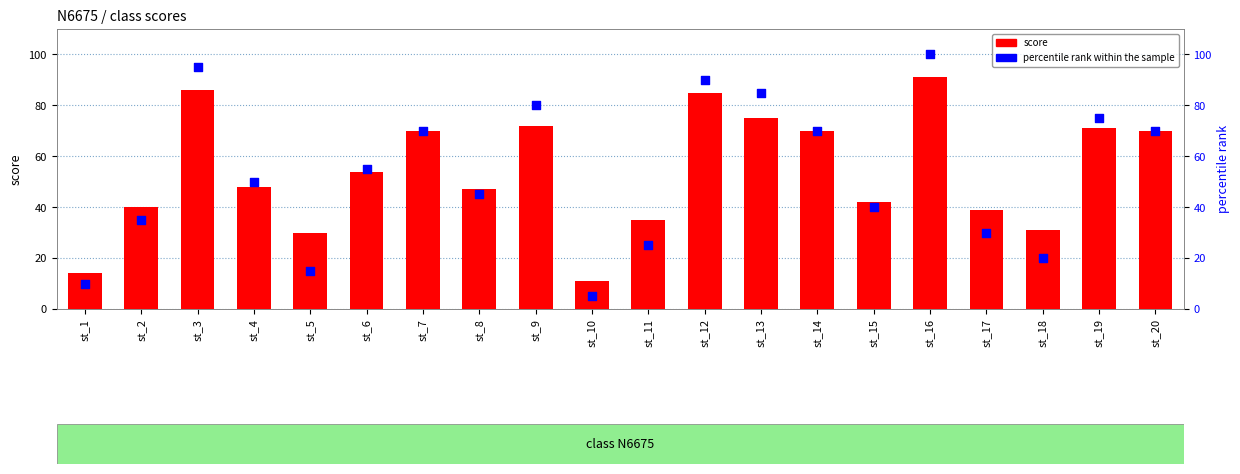

At how many categories does at least one series exceed 96?

1